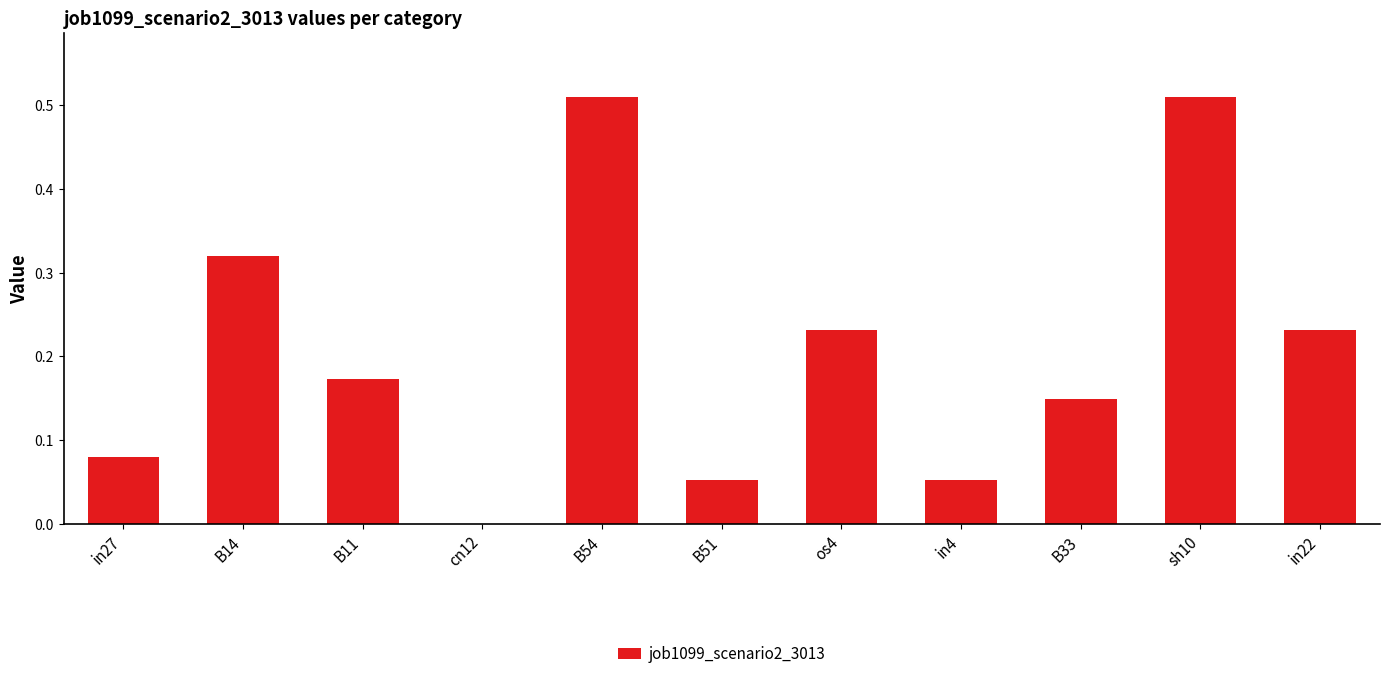

What is the sum of all values?

2.3